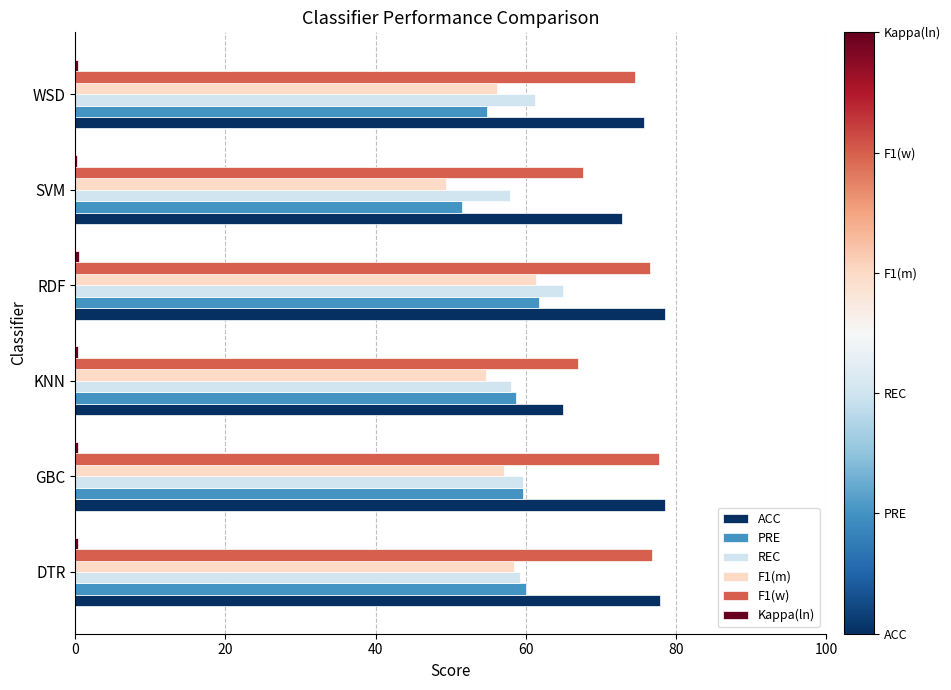

Is the value of F1(m) at RDF greater than the value of ACC at KNN?

No